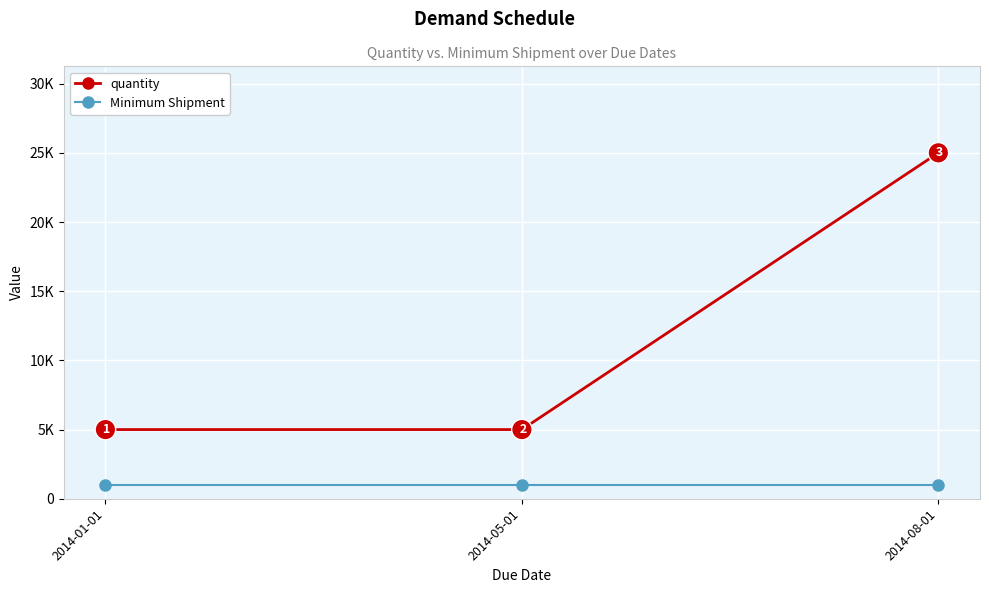

What is the label of the 2nd point from the right?

2014-05-01